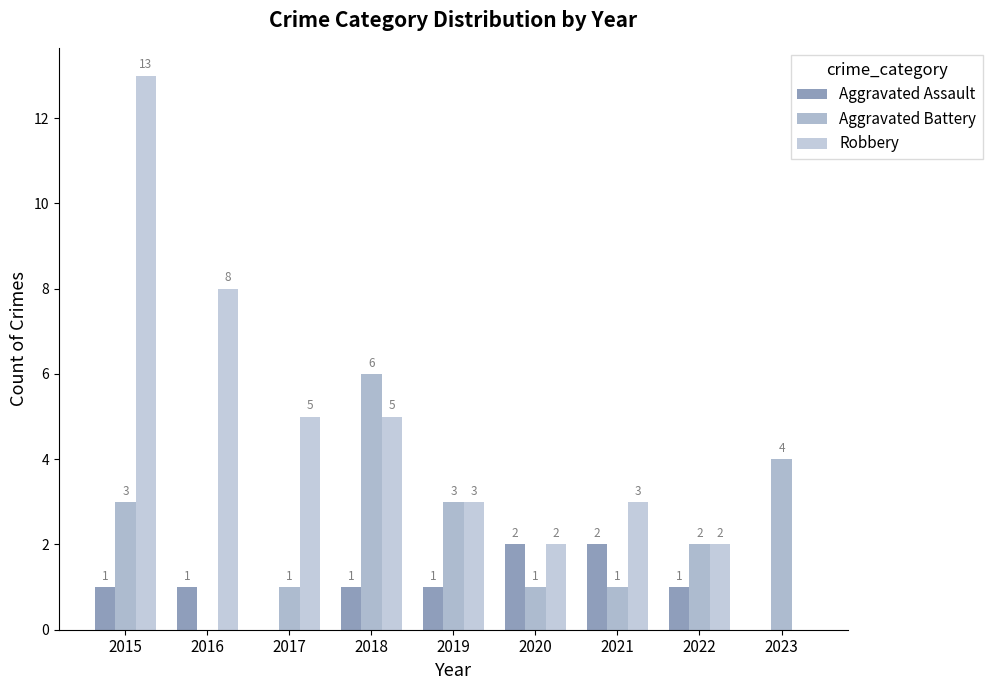

What are all the series names shown in the legend?

Aggravated Assault, Aggravated Battery, Robbery